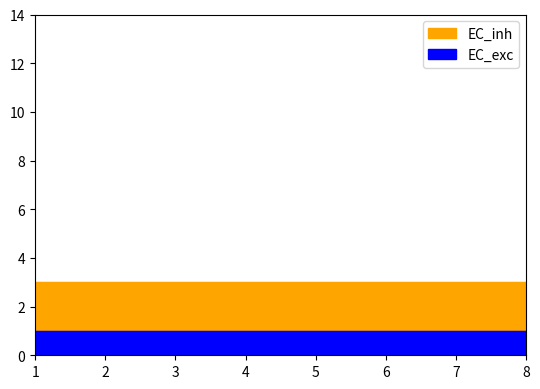

At which label does EC_exc reach its peak?

1